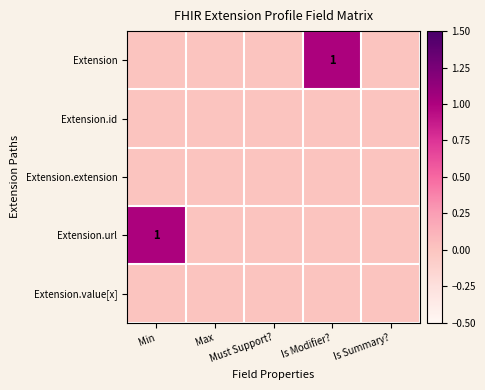

How many data points in Extension are above 0?

1